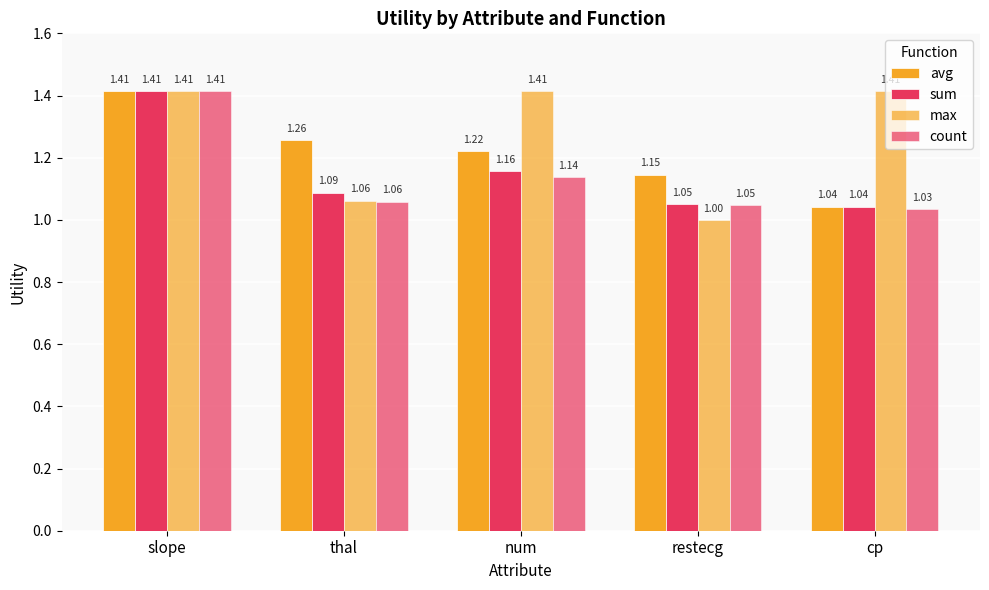

Does the chart contain any negative values?

No